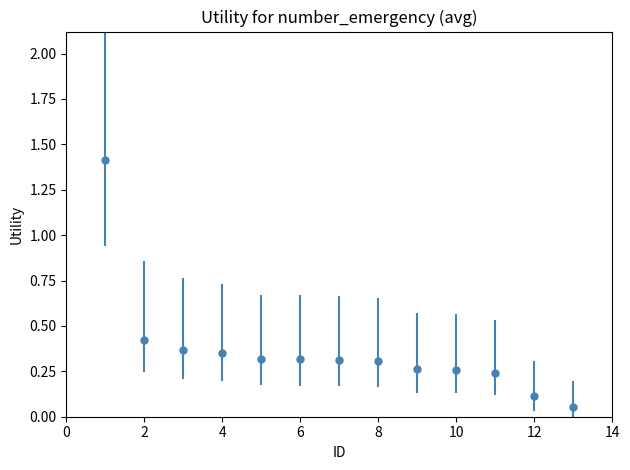

What is the difference between the maximum and minimum values?

1.4